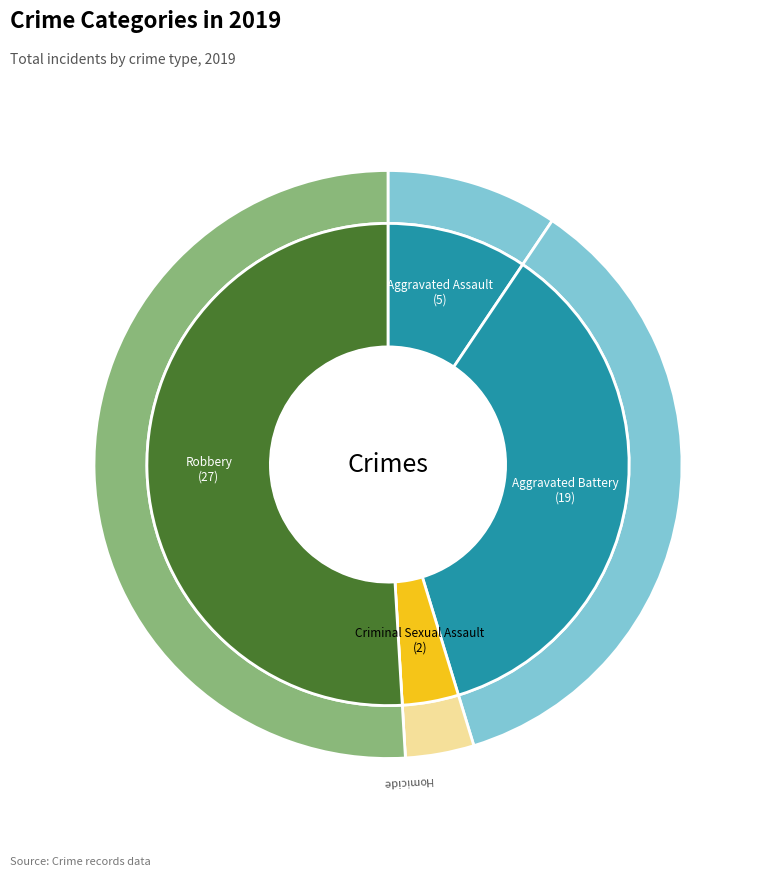

Which has a higher value, Homicide or Criminal Sexual Assault?

Criminal Sexual Assault